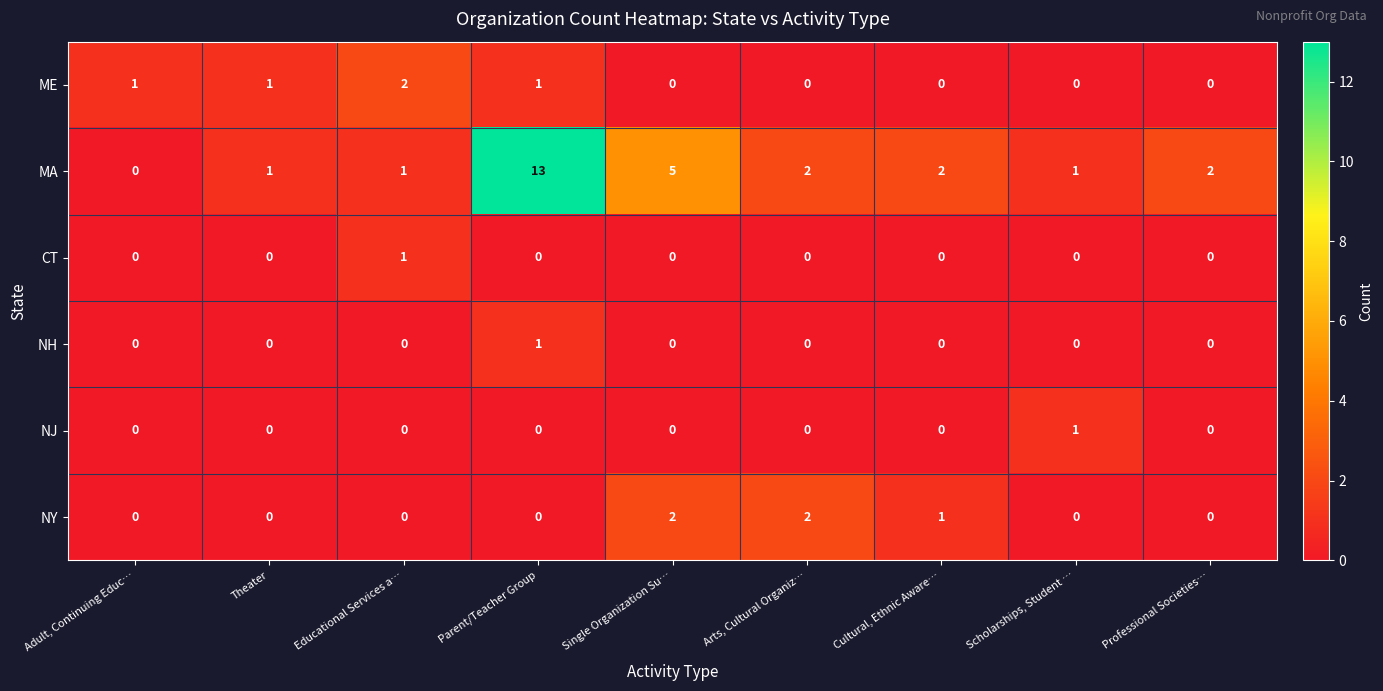

What is the sum of all ME values?

5